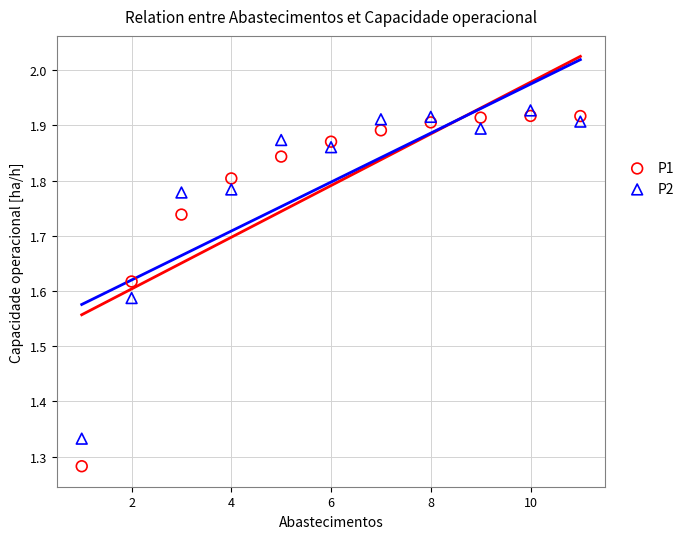

Across all data points, what is the range of Y values (max minus min)?

0.6